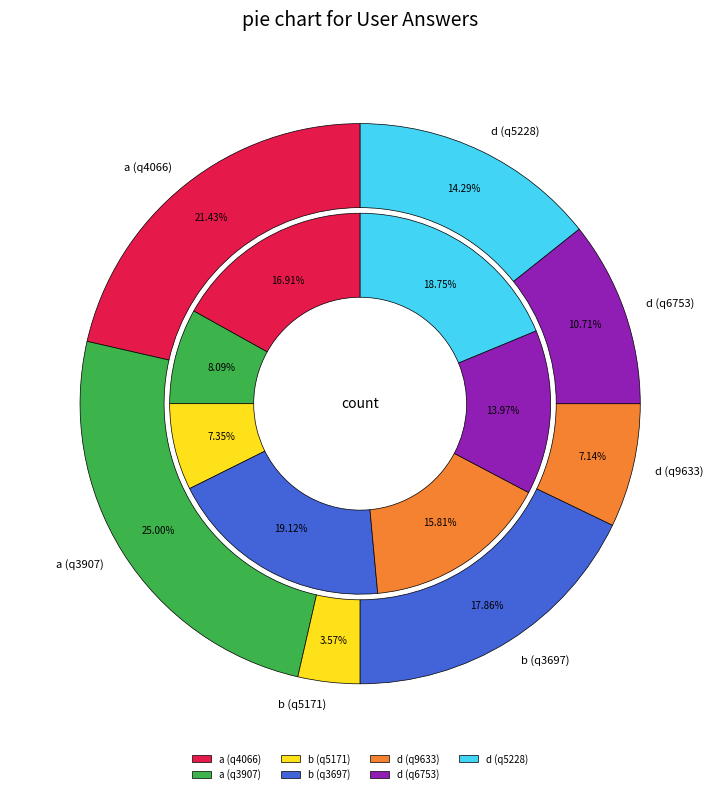

Is there any slice that represents more than half of the pie?

No